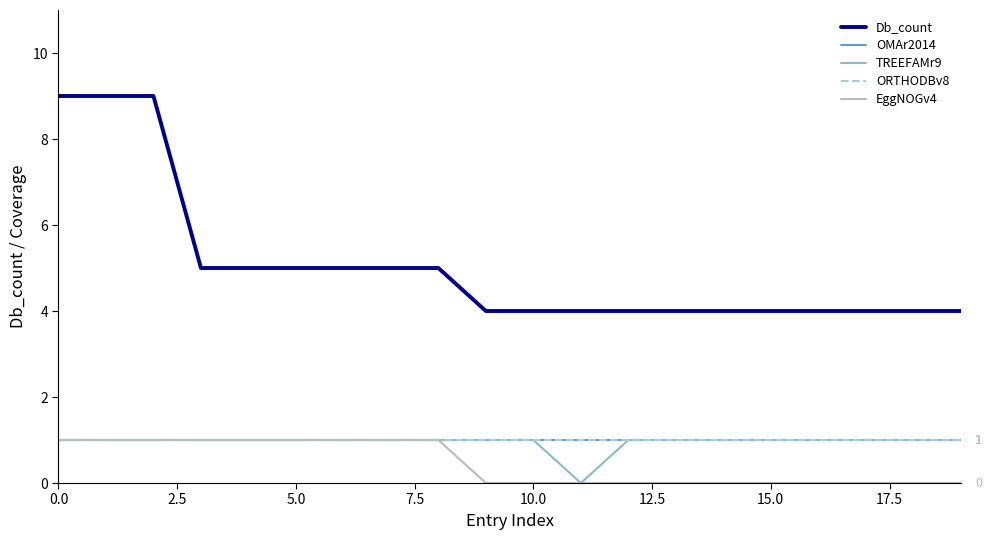

What is the difference between the second highest and minimum values in the TREEFAMr9 series?

1